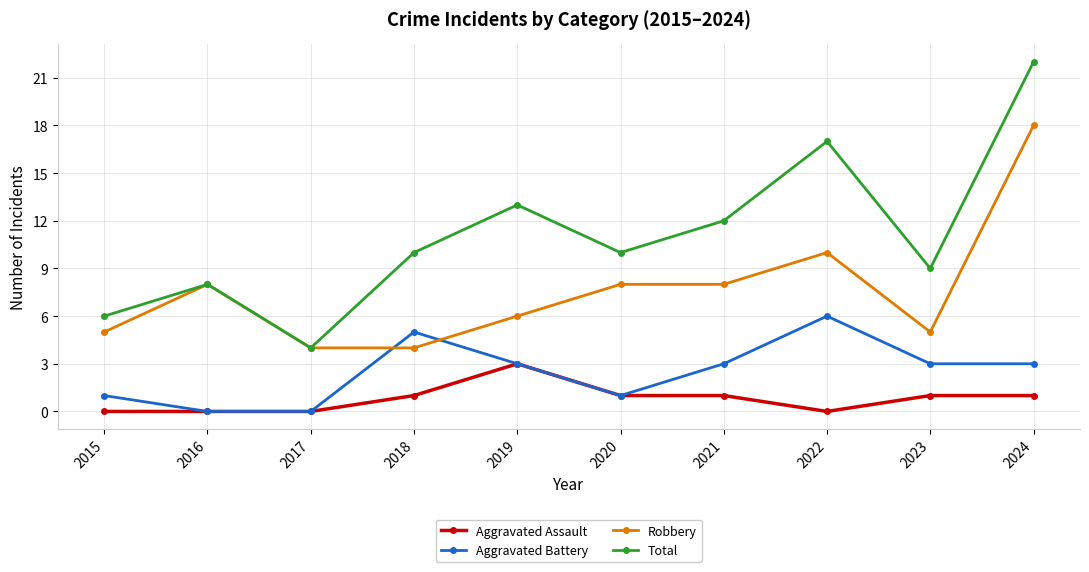

Which series has the largest total across all categories?

Total